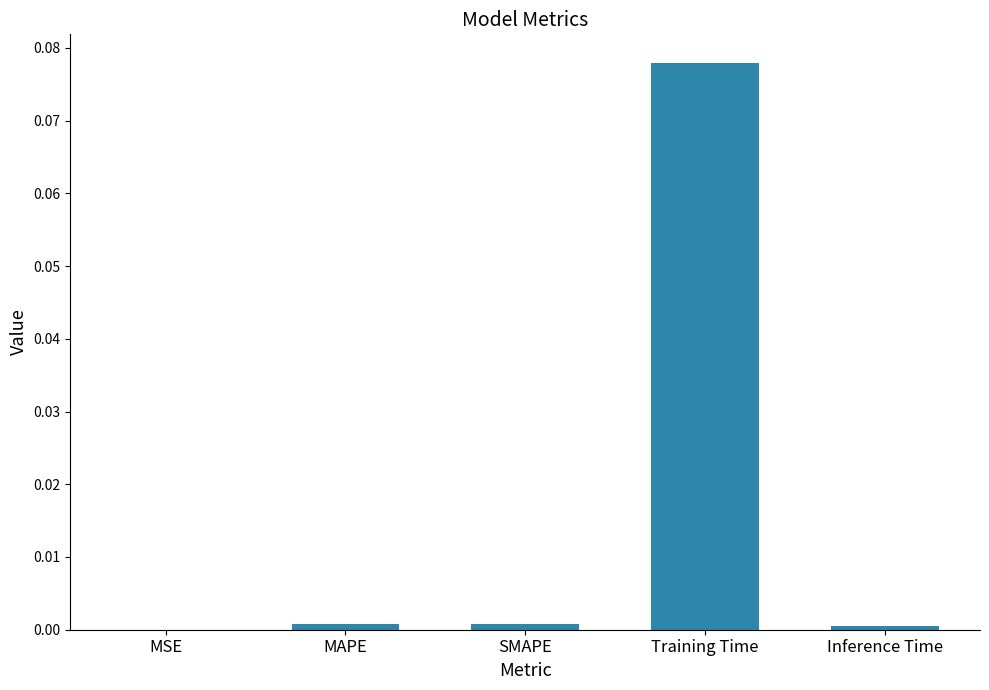

At which category does the chart reach its peak across all series?

Training Time